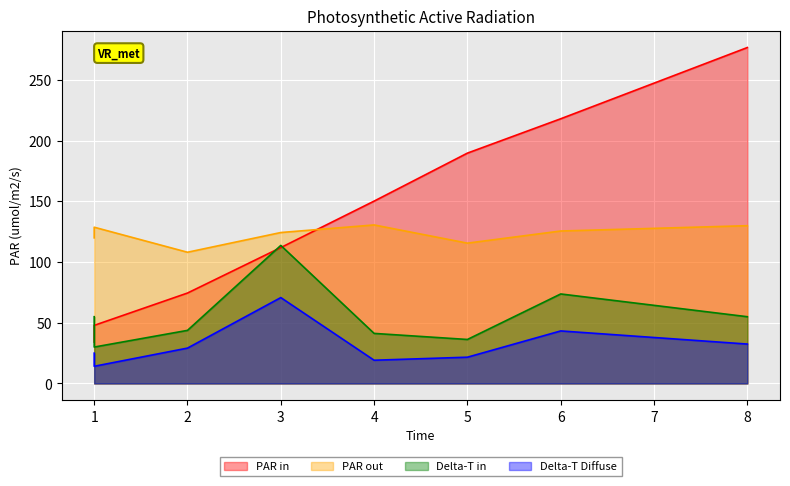

Reading left to right, extract all data points from this chart.

col_0: 1=34.1	1=47.8	2=74.5	3=111.9	4=150.2	5=189.7	6=218.0	8=276.6
col_1: 1=119.9	1=128.7	2=108.1	3=124.3	4=130.5	5=115.6	6=125.5	8=129.9
col_3: 1=25.0	1=14.1	2=29.1	3=70.7	4=19.1	5=21.6	6=43.3	8=32.4
col_2: 1=55.0	1=30.0	2=43.7	3=113.7	4=41.2	5=36.2	6=73.7	8=55.0